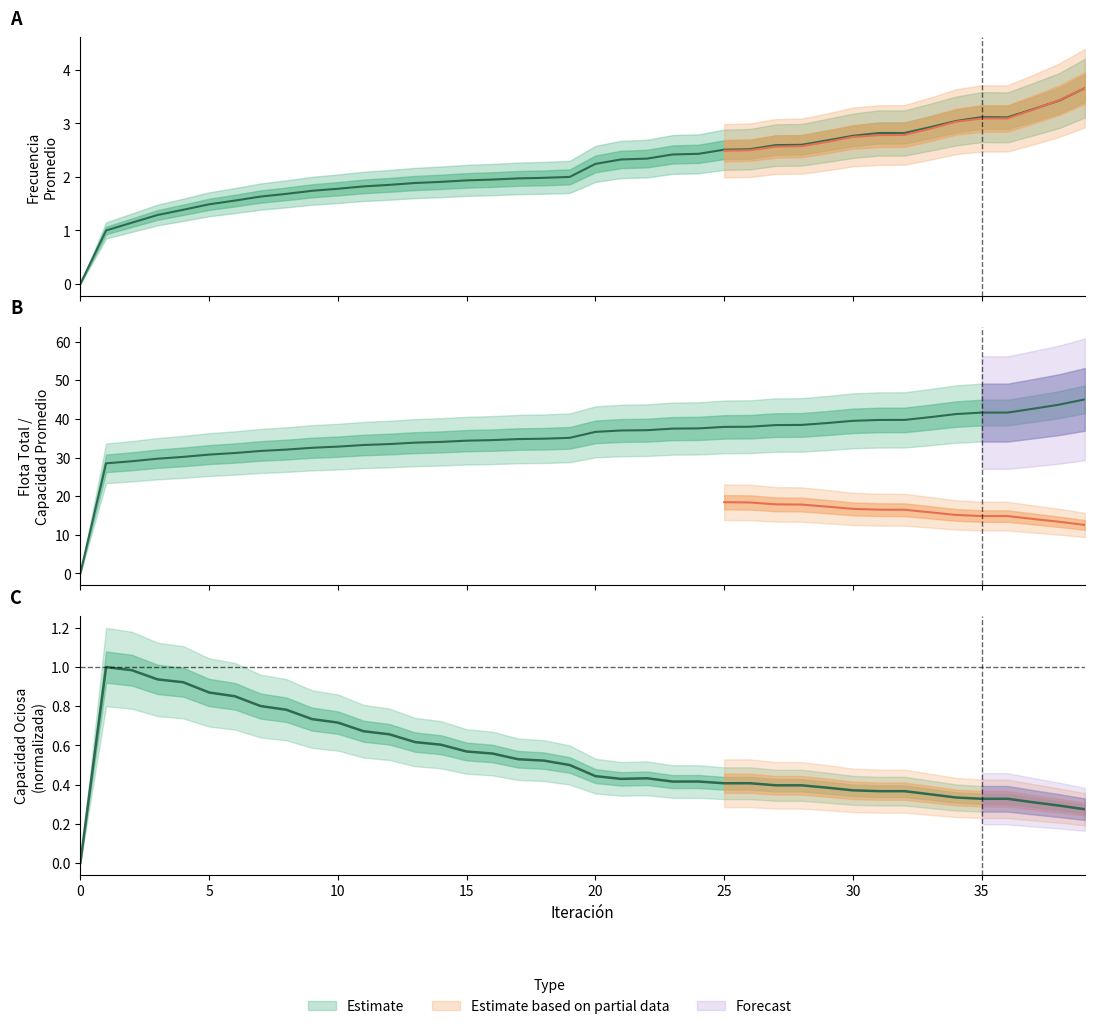

What is the total value across all series at 39?

49.0